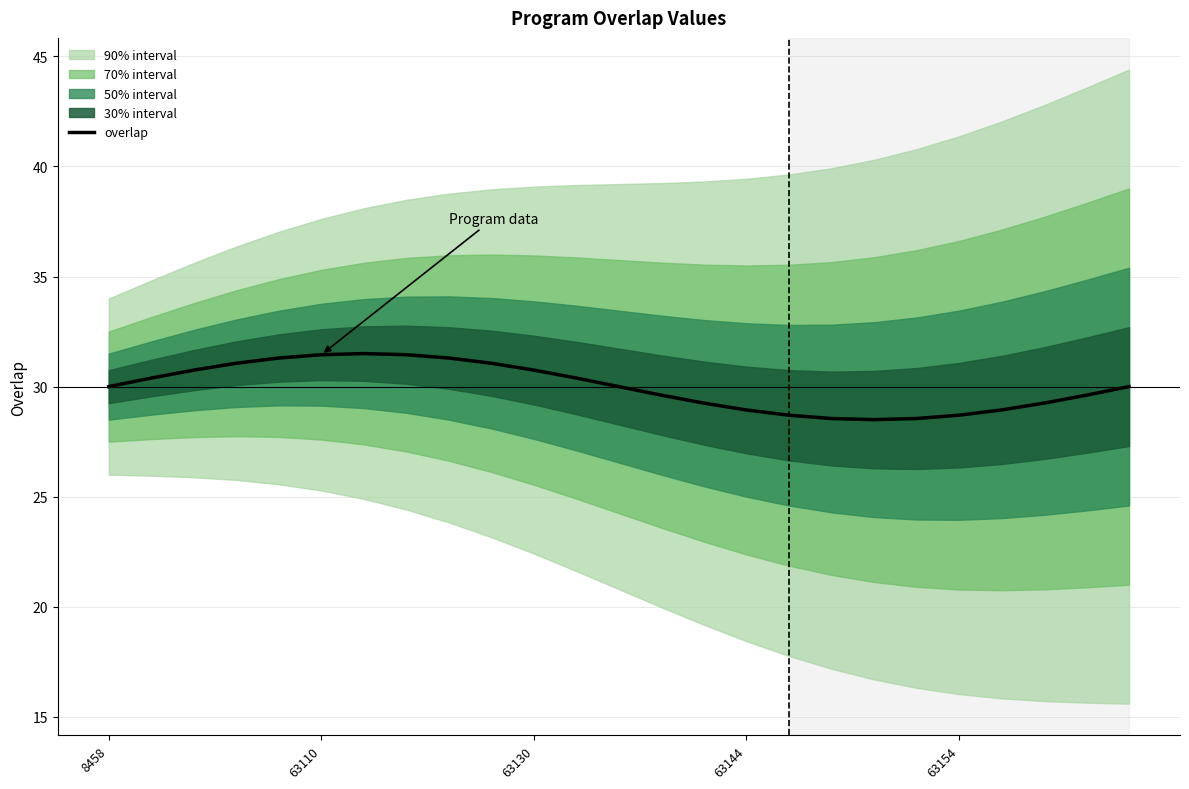

Is it true that overlap equals 9.1 at 63154?

False